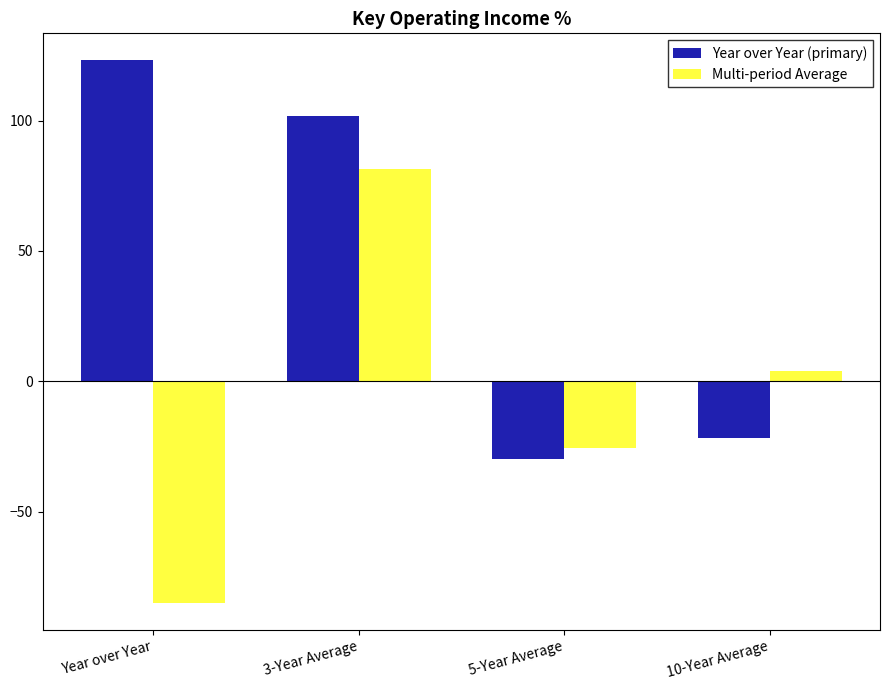

What is the label of the 4th bar from the right?

Year over Year